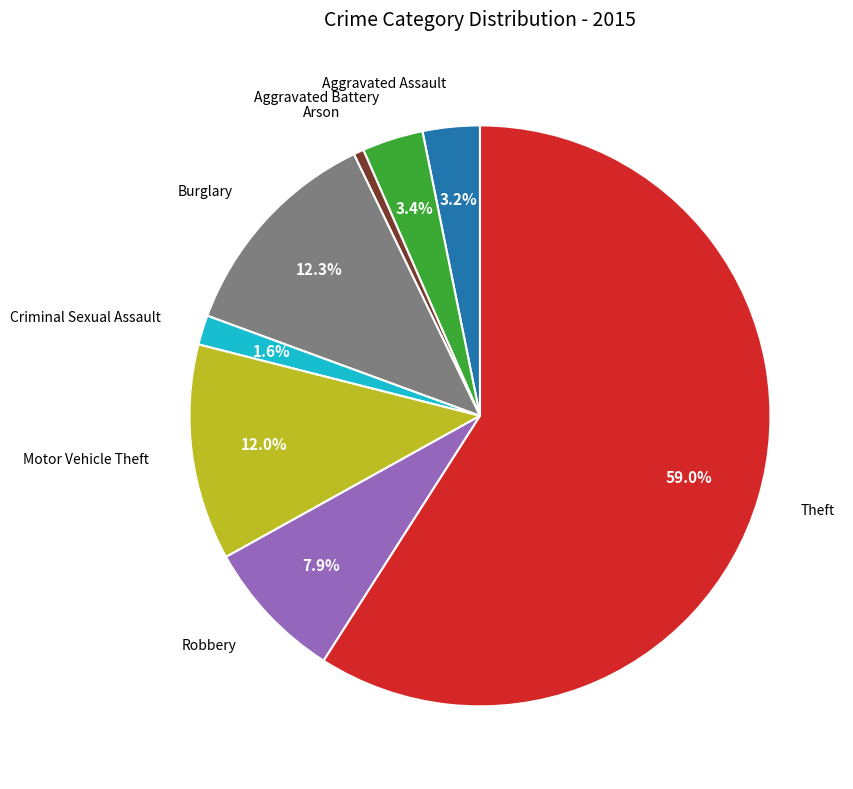

Is there any slice that represents more than half of the pie?

Yes